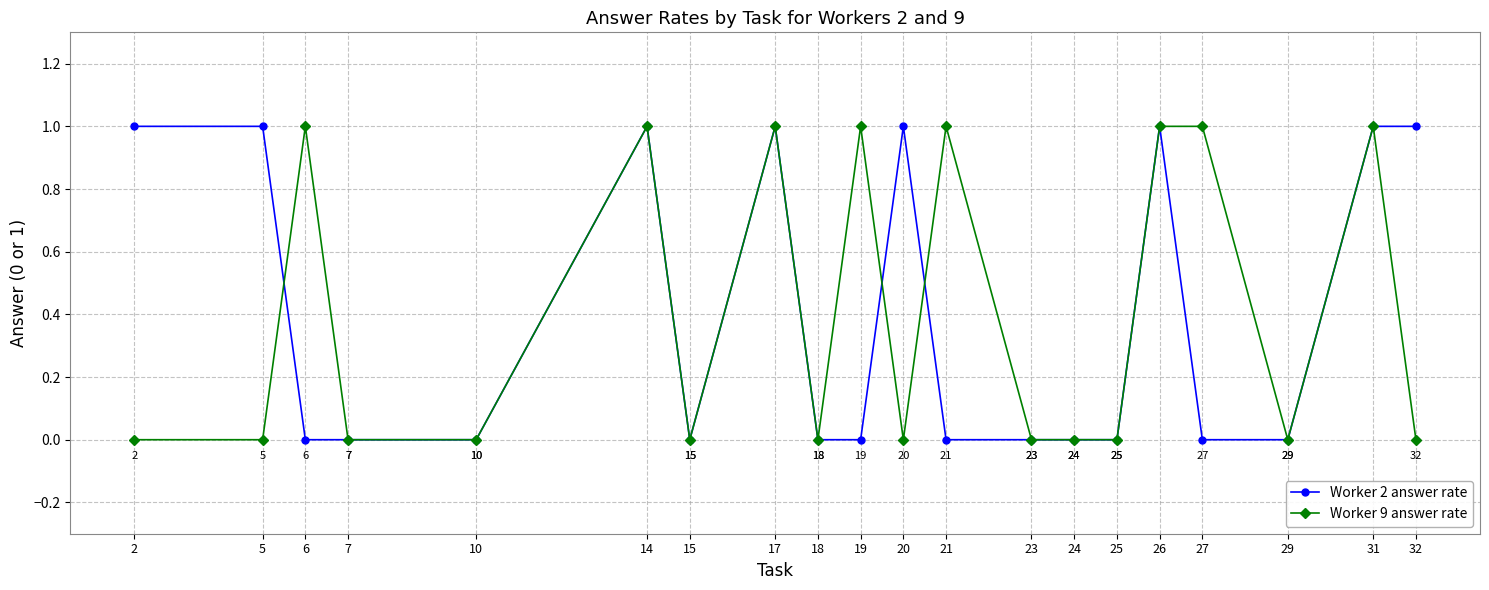

What are all the series names shown in the legend?

Worker 2 answer rate, Worker 9 answer rate